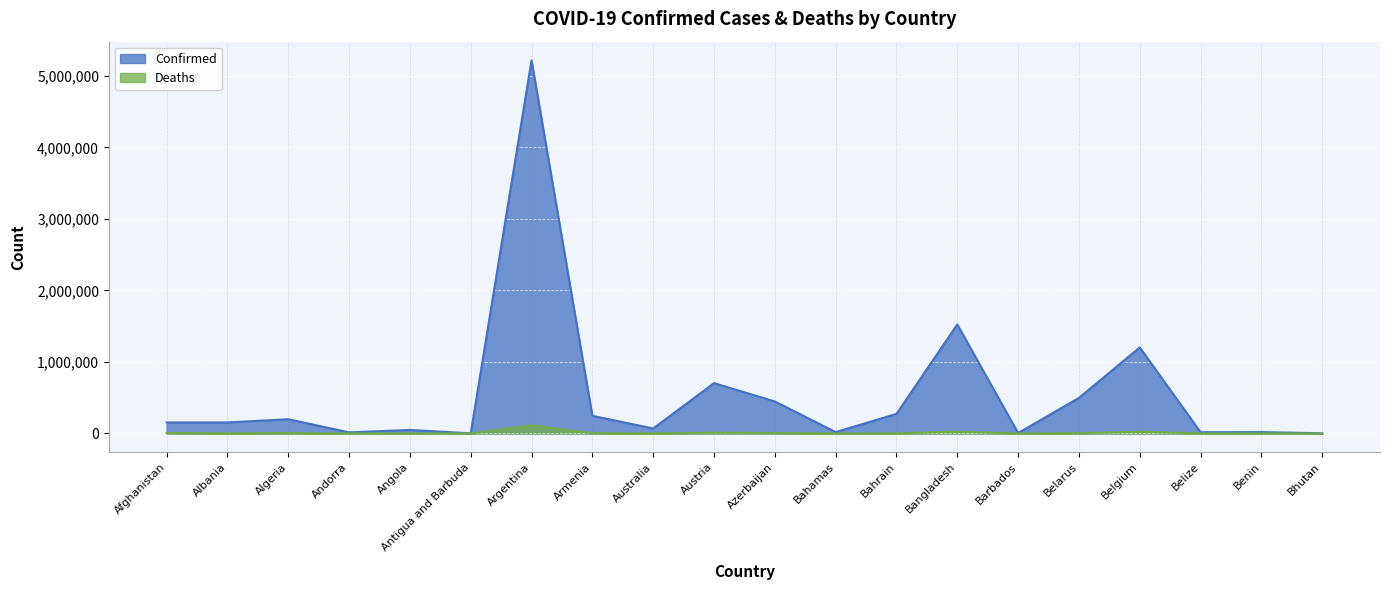

True or false: Confirmed and Deaths cross at least once.

False